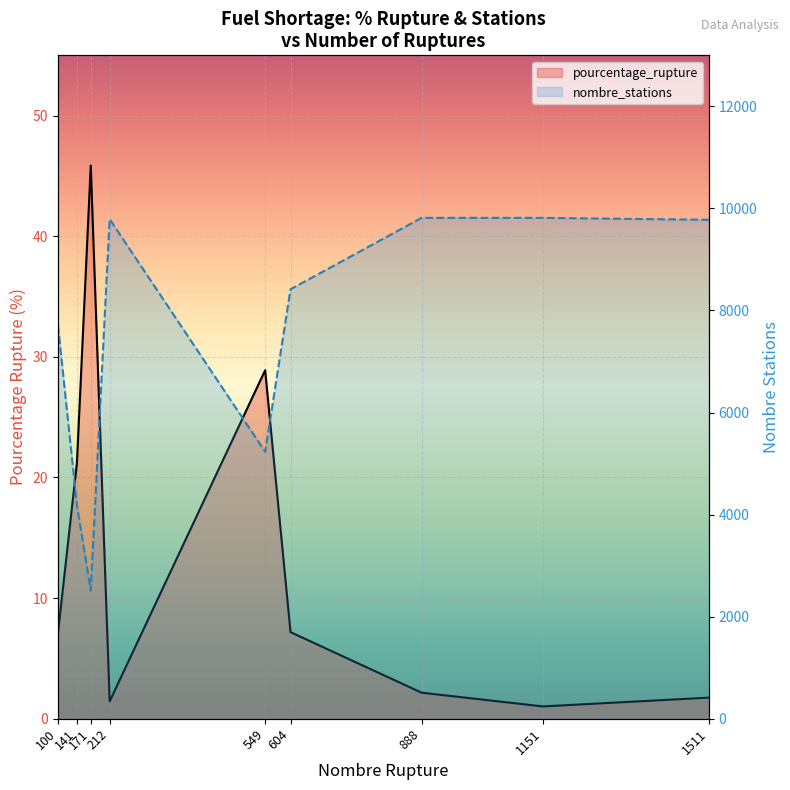

Is it true that nombre_stations equals 2829.5 at 888?

False